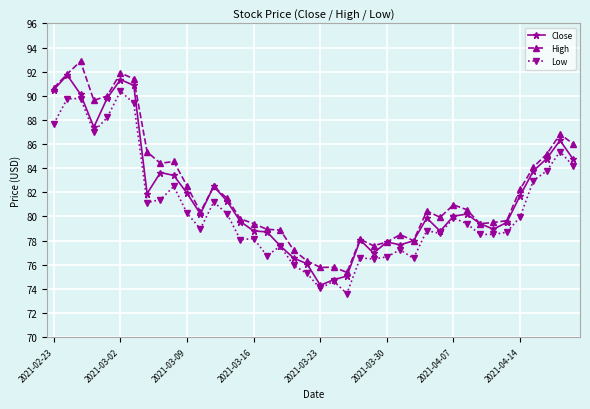

Which series has the largest total across all categories?

High